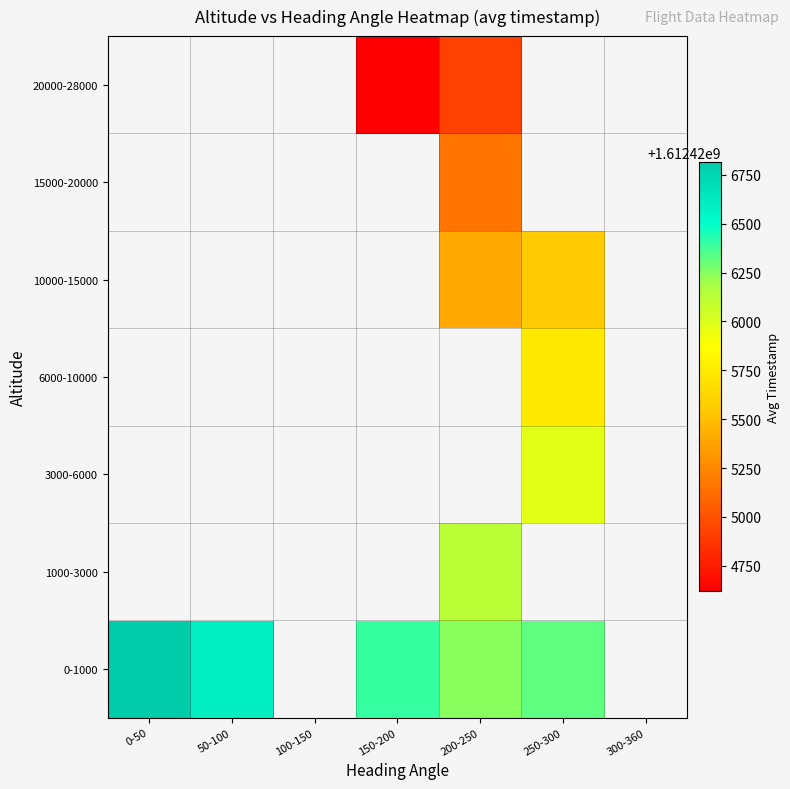

Is the value of 1000-3000 at 50-100 greater than the value of 15000-20000 at 50-100?

No